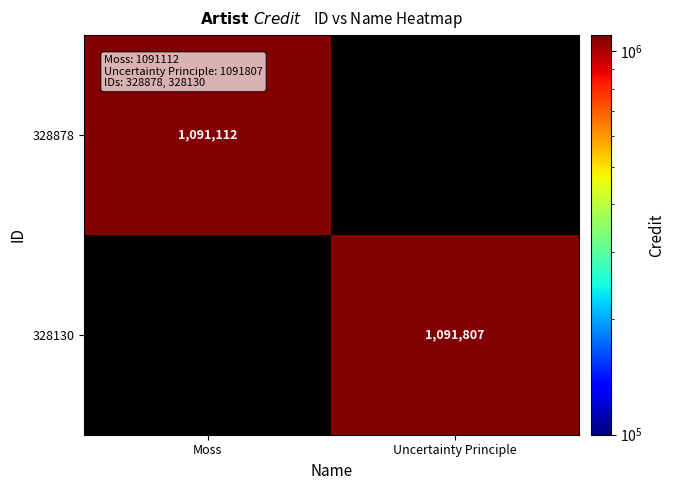

Is the value of 328130 at Uncertainty Principle greater than the value of 328878 at Moss?

Yes